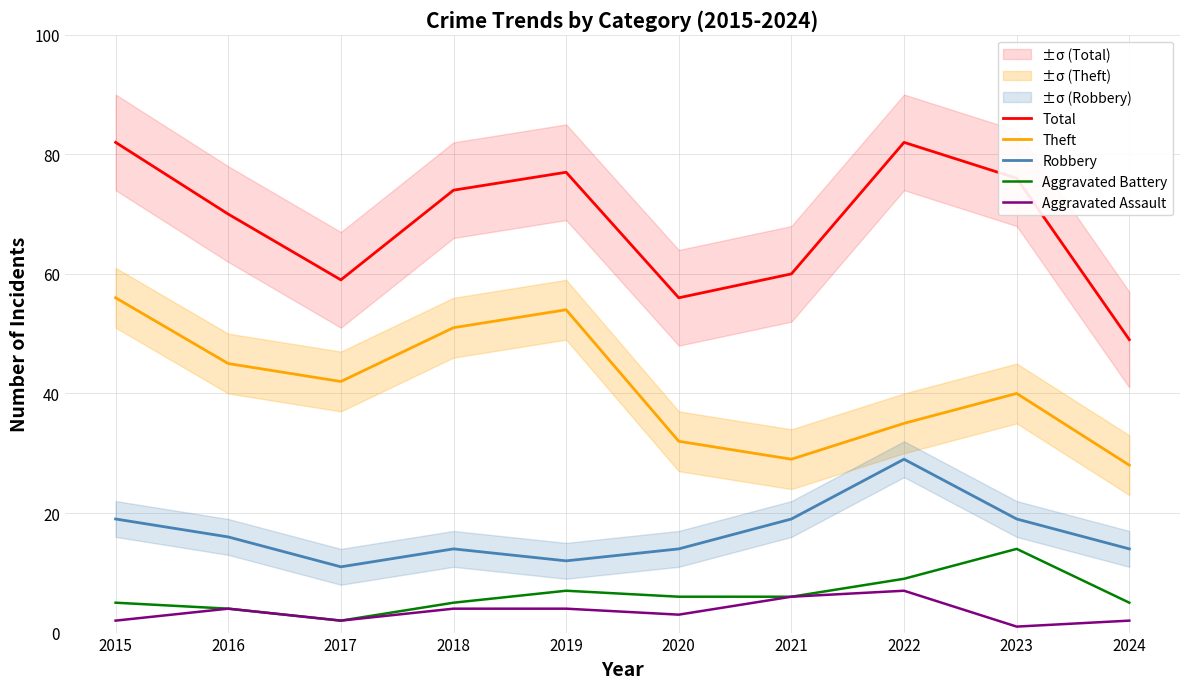

What is the value of the Aggravated Assault point at the 2nd from the left?

4